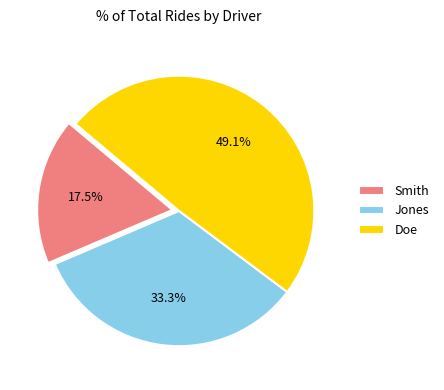

What portion of the pie excludes Doe?

50.9%